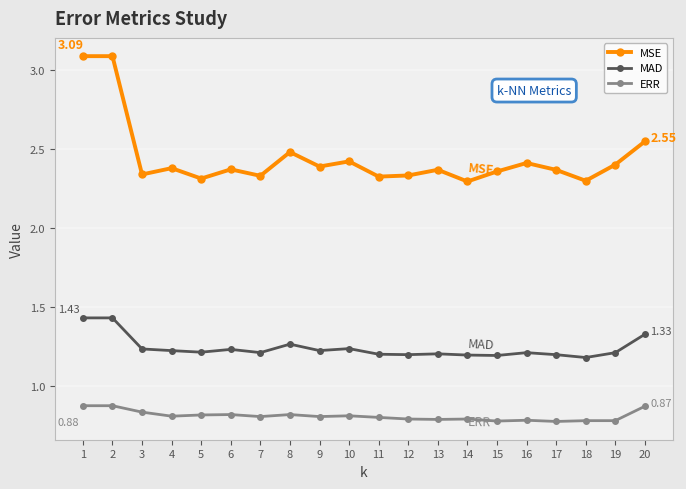

Which series has the largest total across all categories?

MSE